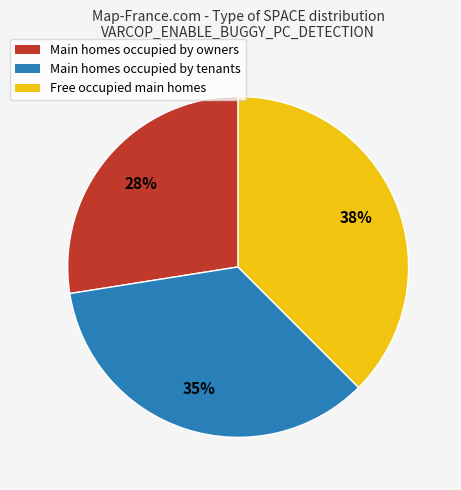

To the nearest percent, what is the average slice percentage?

33%